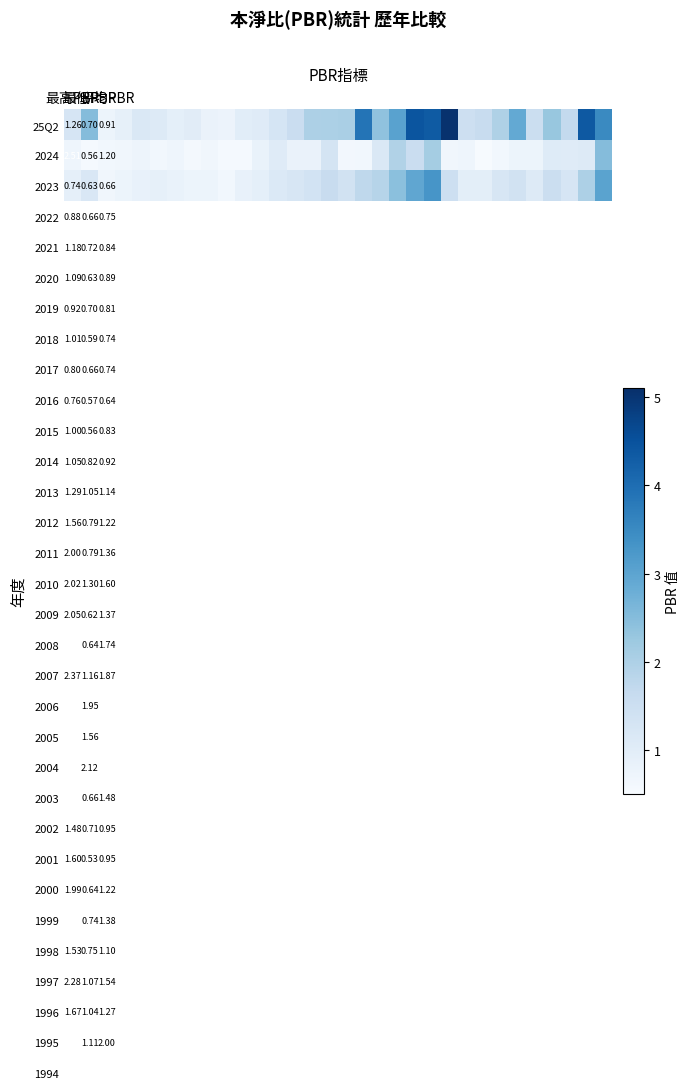

What is the difference between the second highest and second lowest values in the 25Q2 series?

3.7